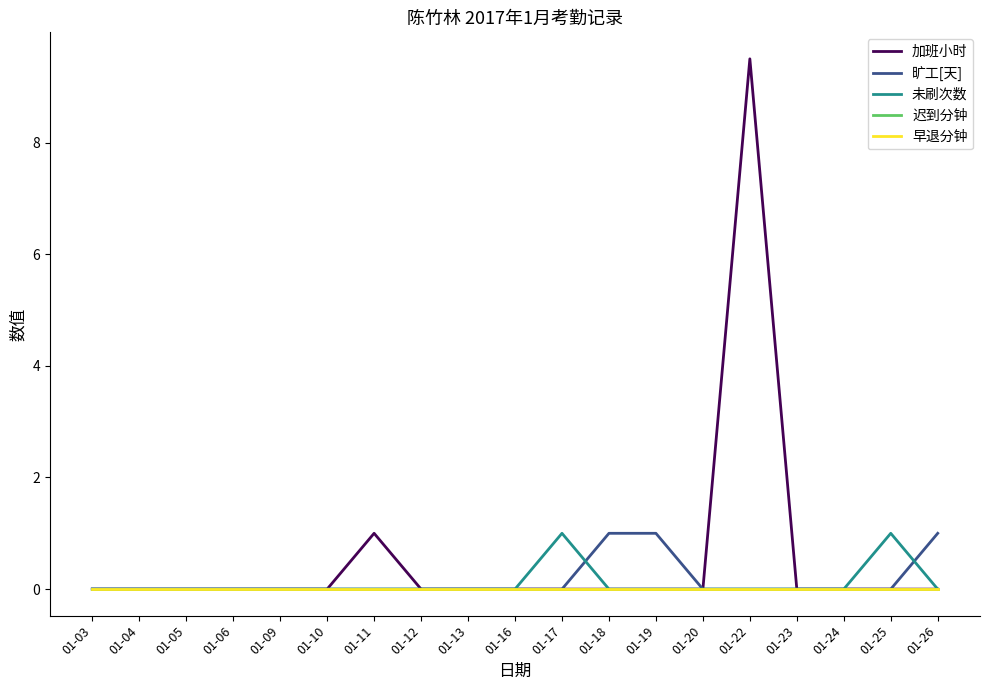

Which series has the widest spread of values?

加班小时